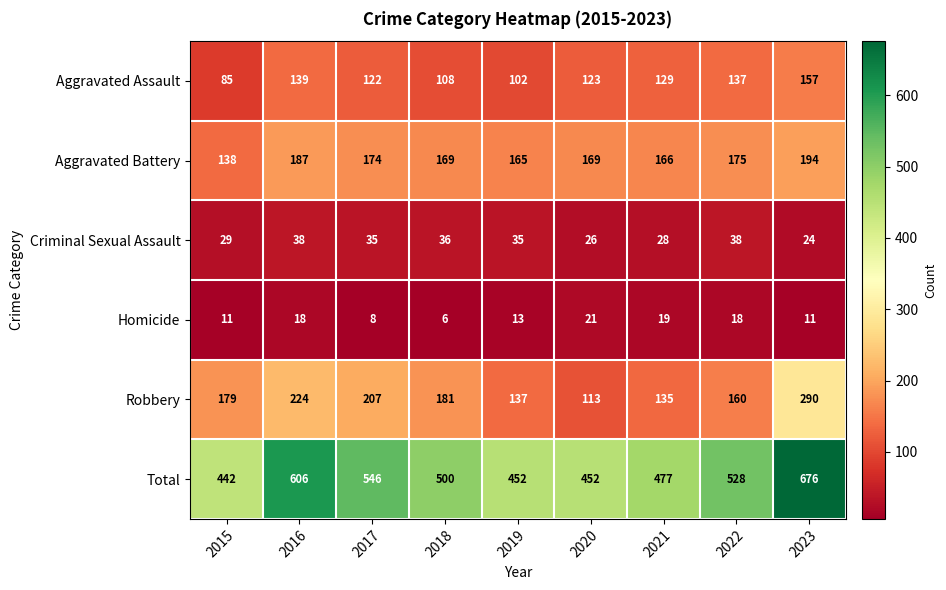

List the series in order of their peak value, highest first.

Total, Robbery, Aggravated Battery, Aggravated Assault, Criminal Sexual Assault, Homicide